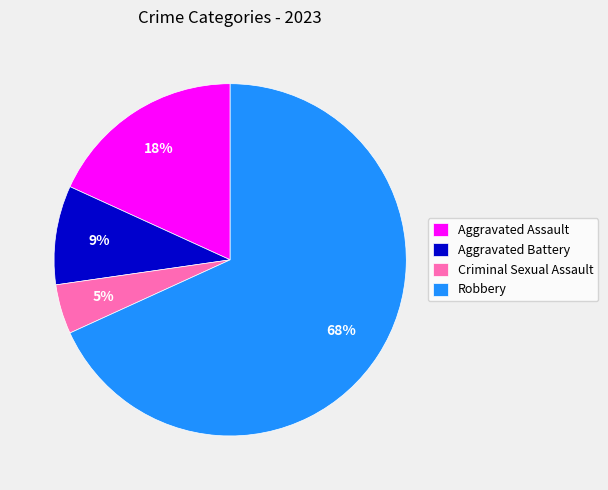

True or false: Aggravated Assault accounts for 18% of the total.

True